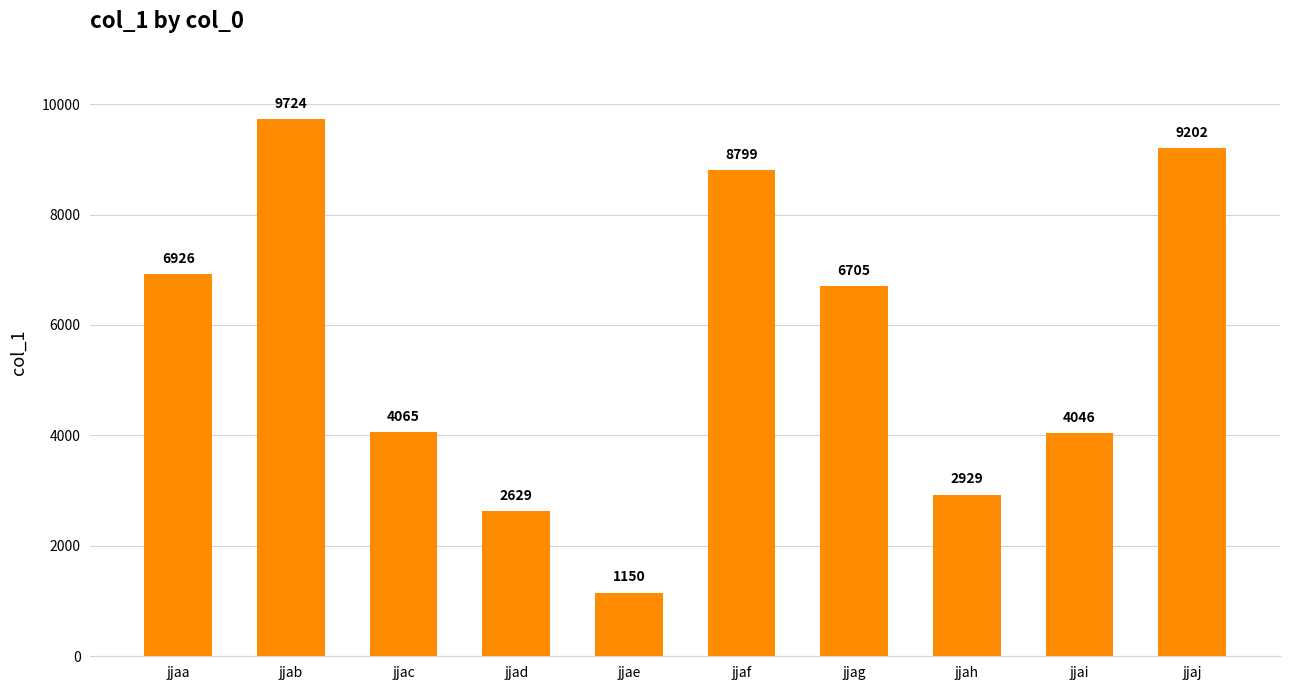

Read the value at jjaj, to the nearest 100.

9200